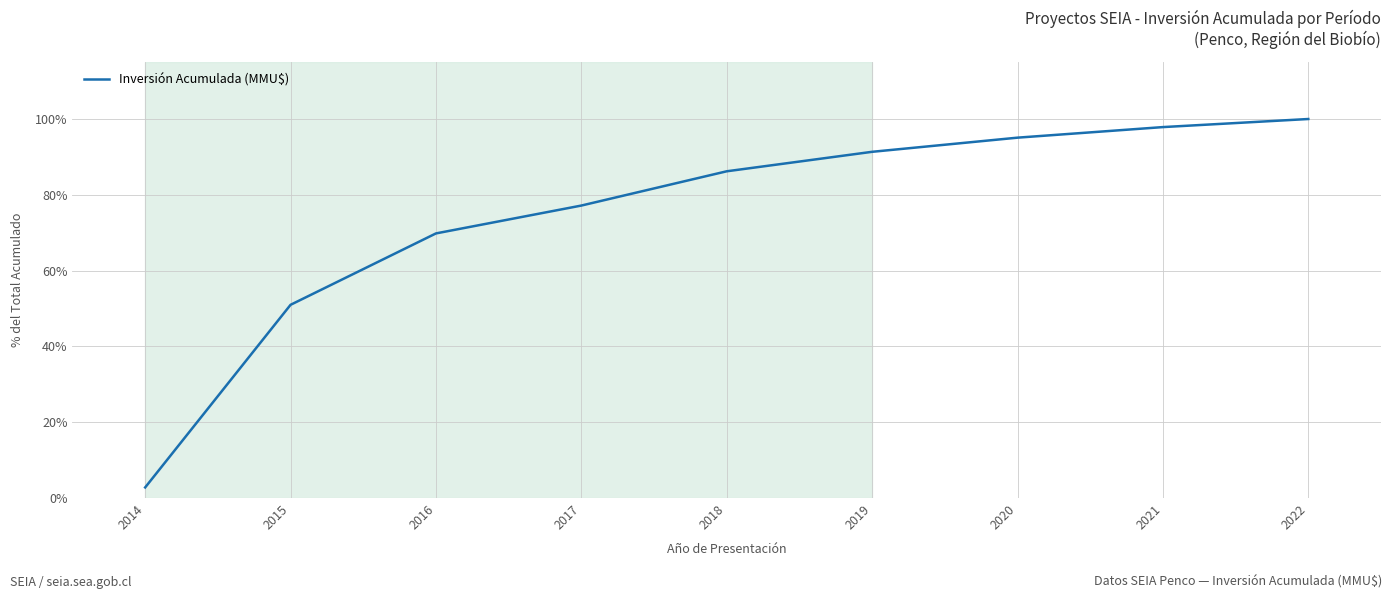

Which label corresponds to the smallest value in the chart?

2014